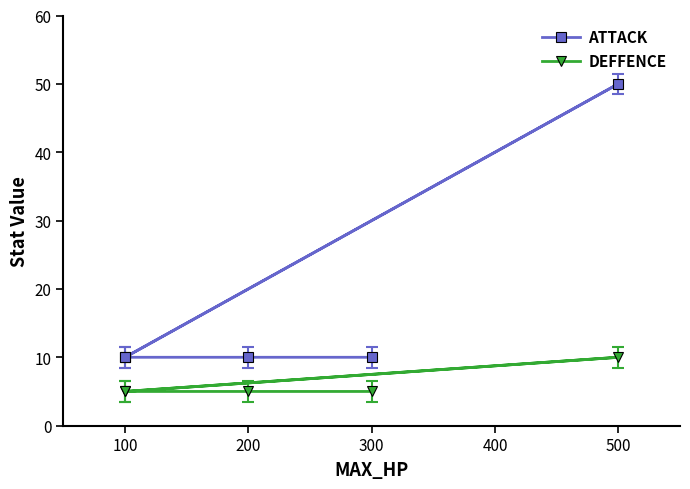

True or false: ATTACK has a value of 10 at 100.

True